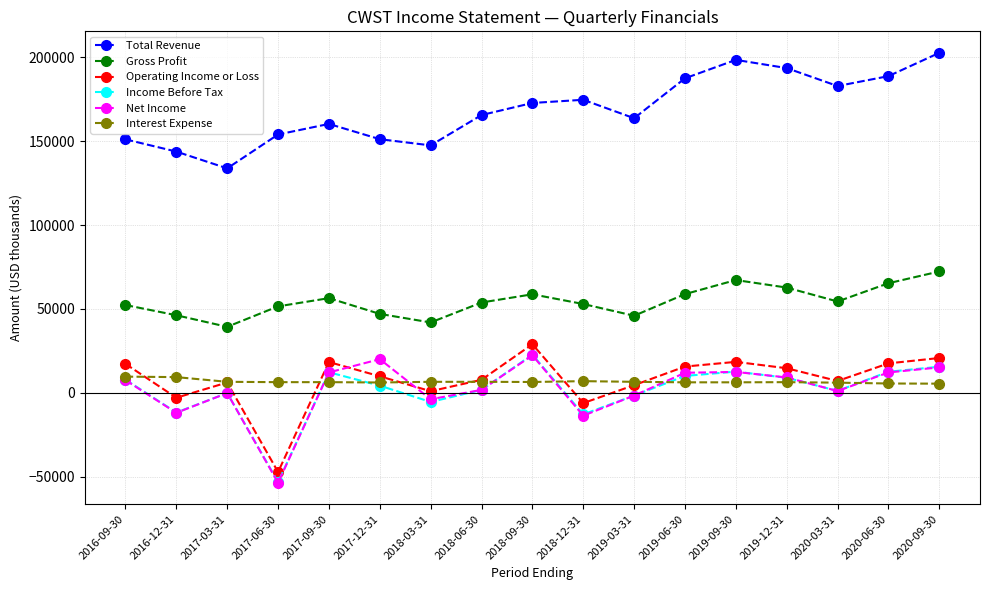

What is the greatest value displayed?

202700